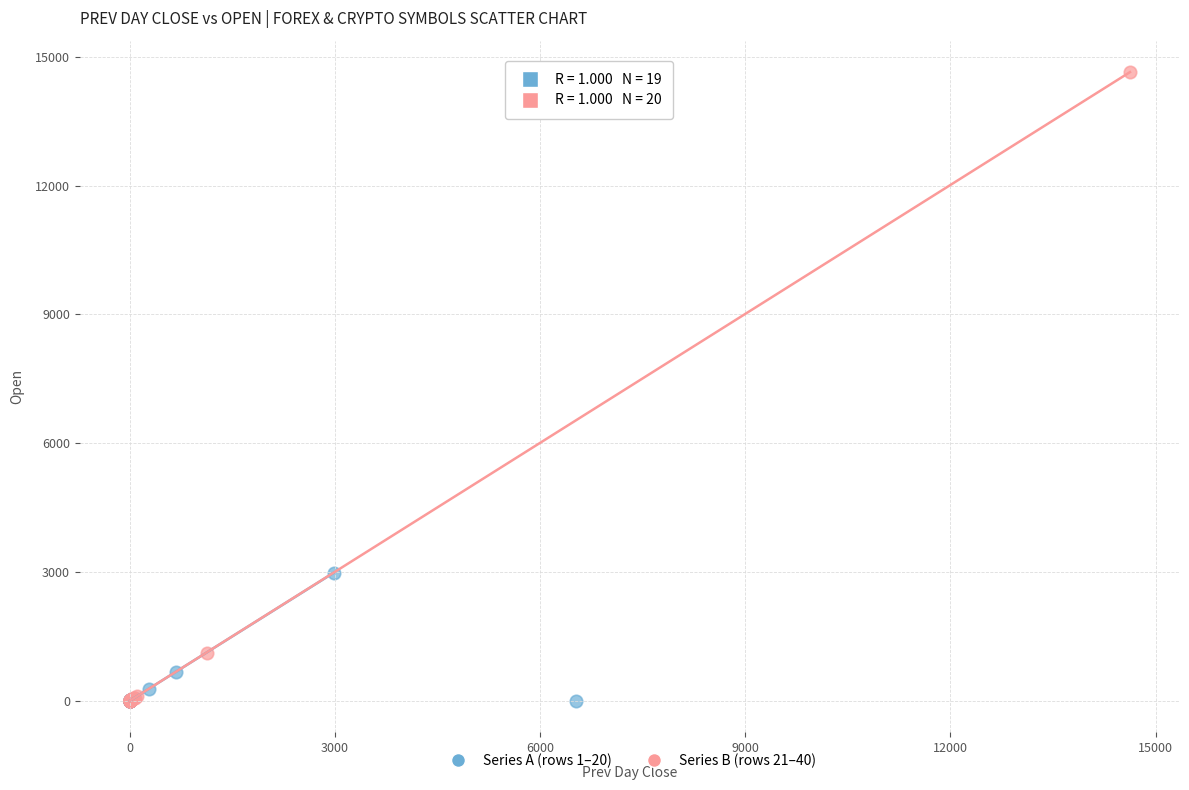

Which series reaches the maximum Y coordinate?

Series B (rows 21–40)